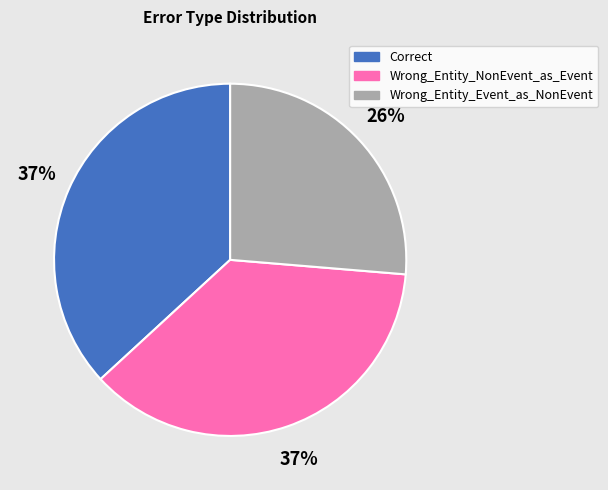

Which slice is the smallest?

Wrong_Entity_Event_as_NonEvent